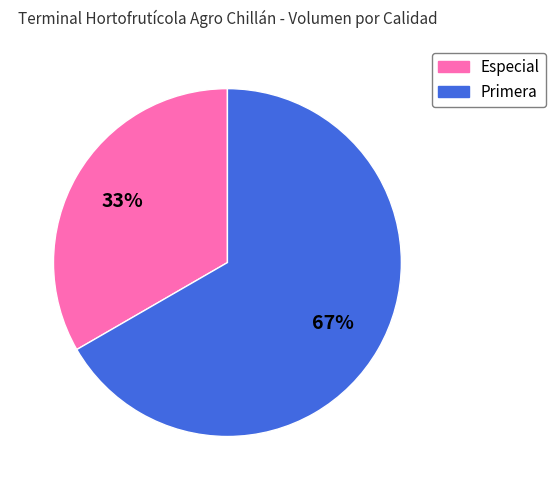

Is the sum of Primera and Especial greater than half?

Yes